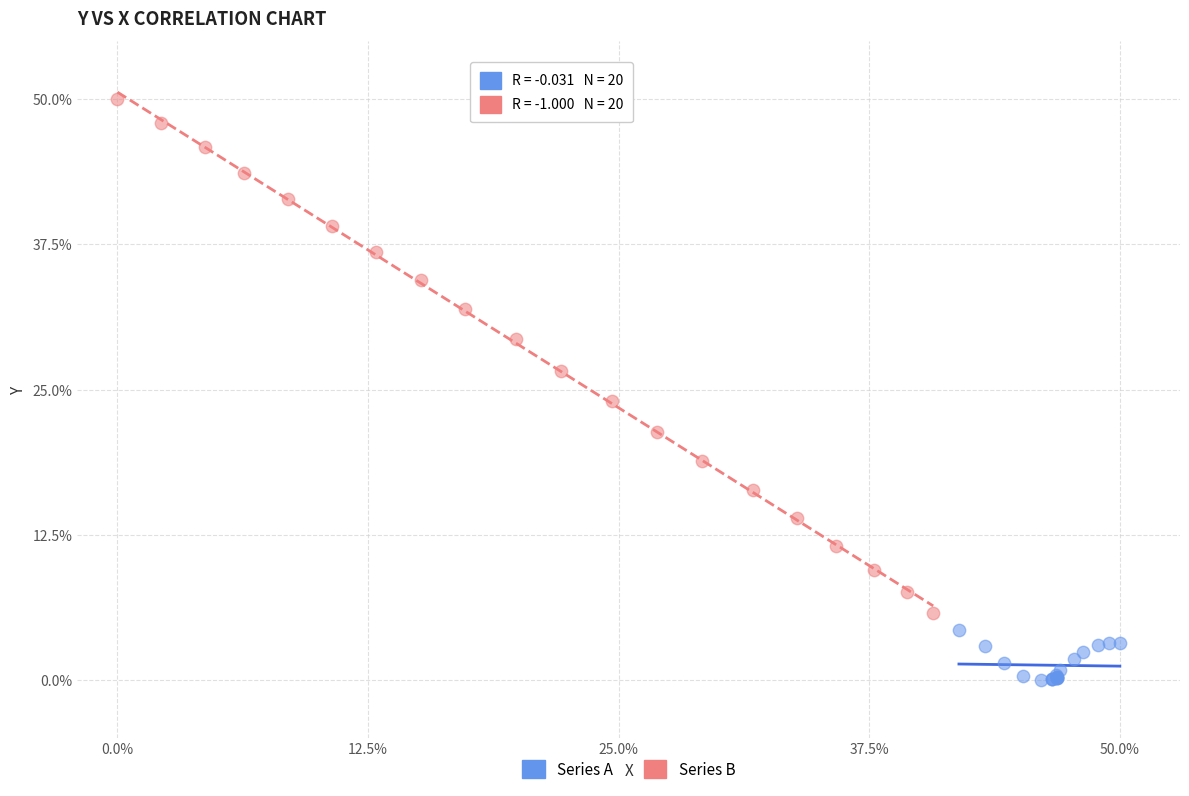

Which series contains the highest Y value?

Series B